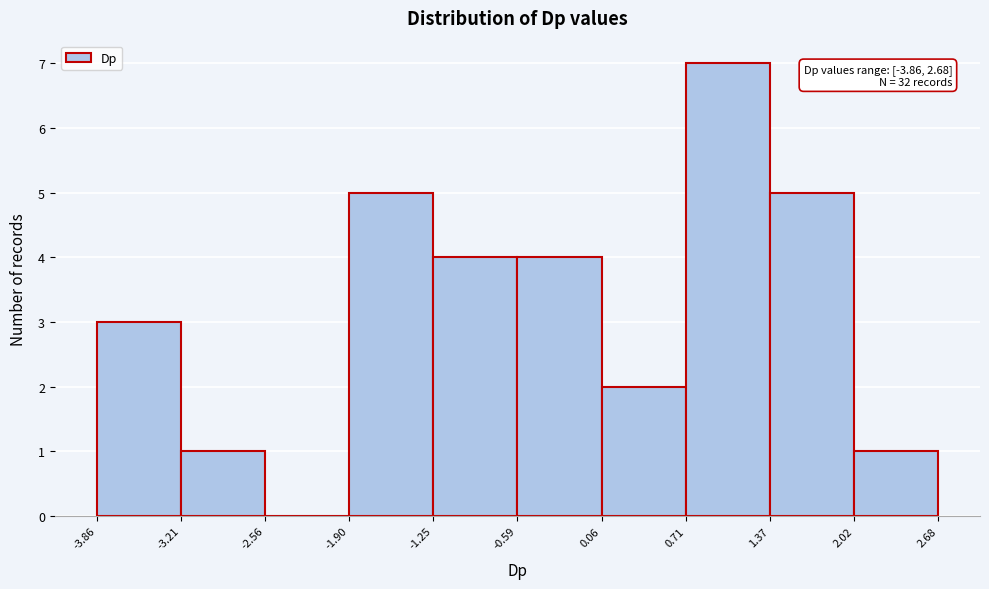

Over which range of the x-axis is the bar tallest?

0.71 to 1.37